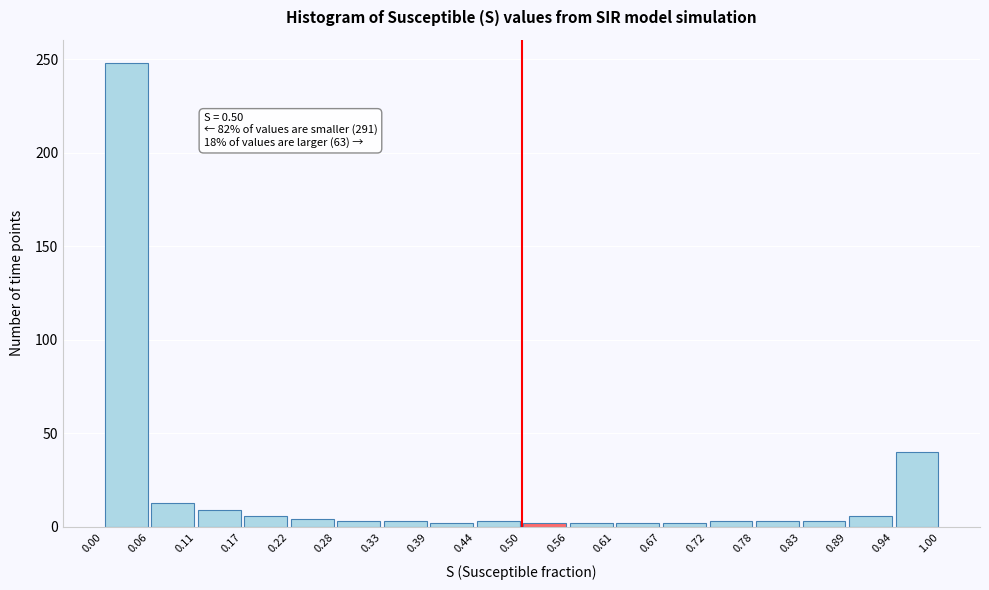

Which range on the x-axis has the tallest bar?

0.00 to 0.06